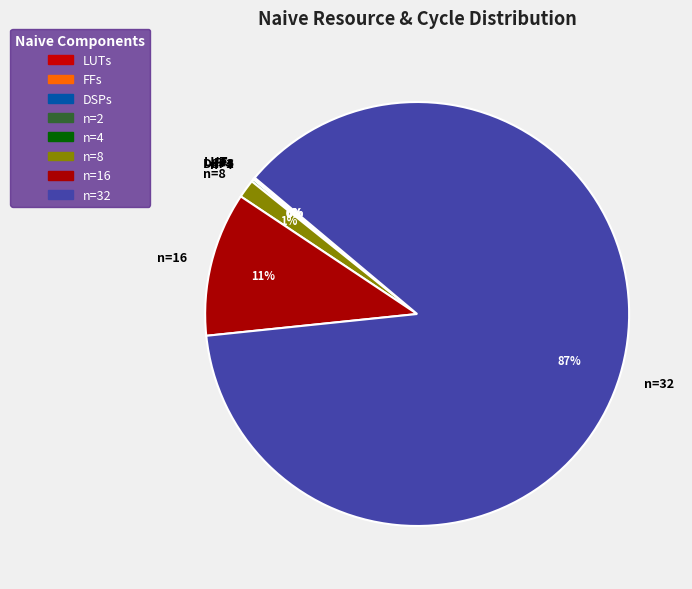

The n=16 slice represents 22% of the pie. True or false?

False